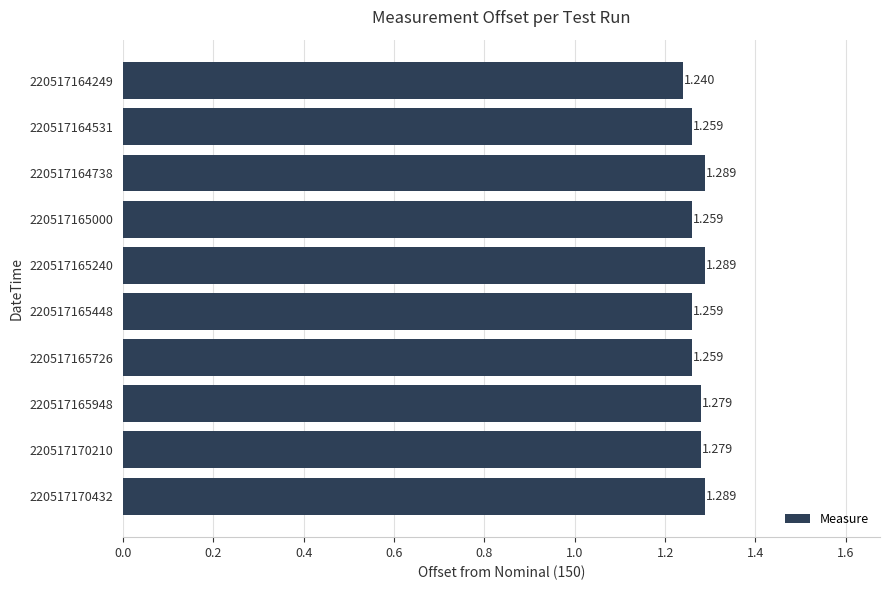

Count the number of categories in the chart.

10